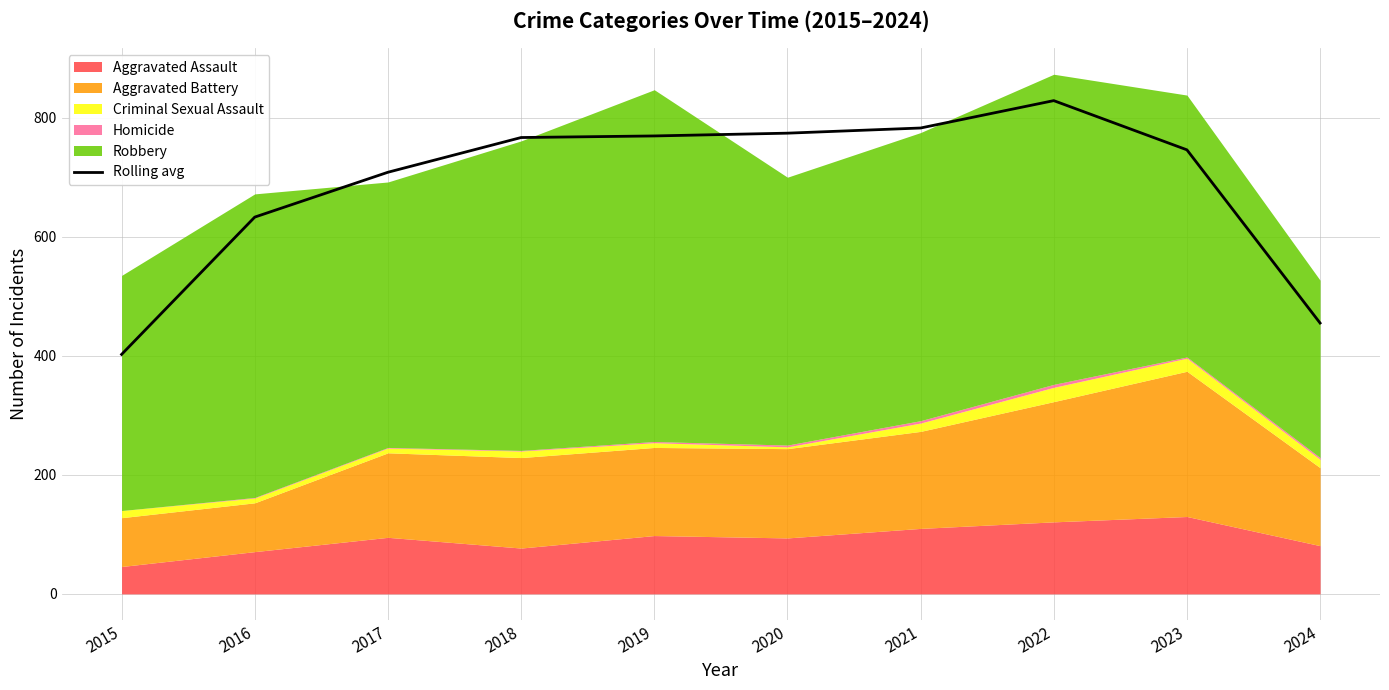

At which label is the value closest to 615?

2016